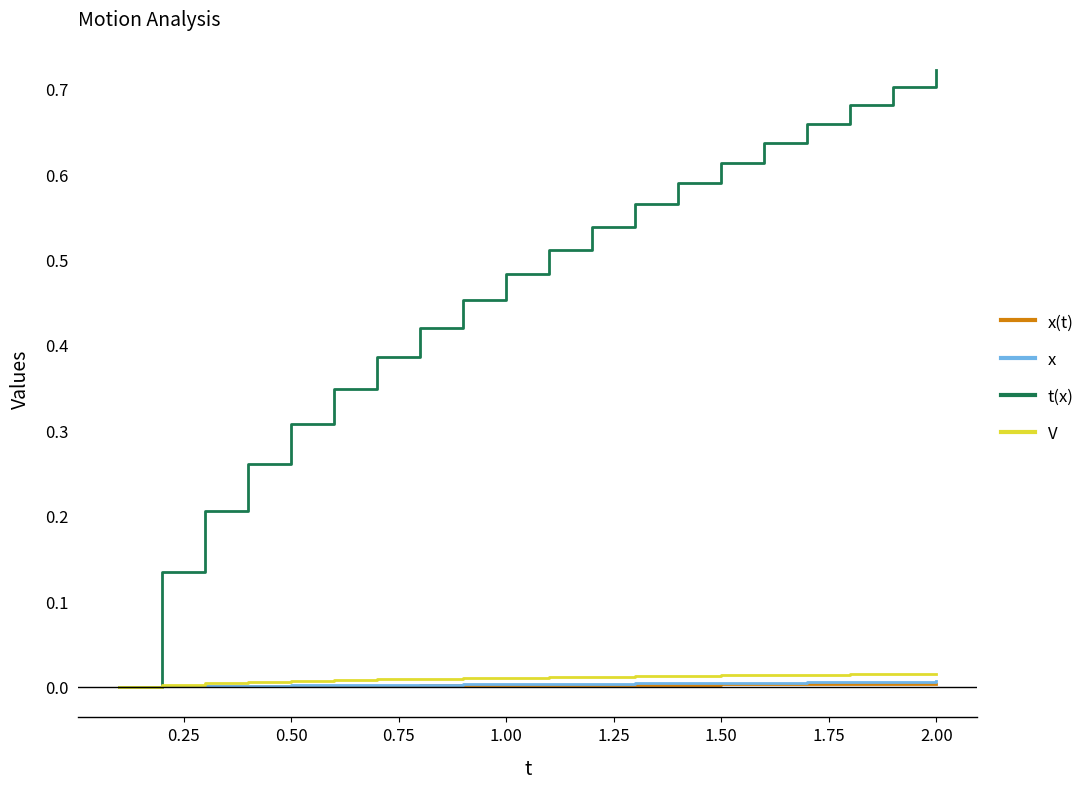

Which series has the largest total across all categories?

t(x)